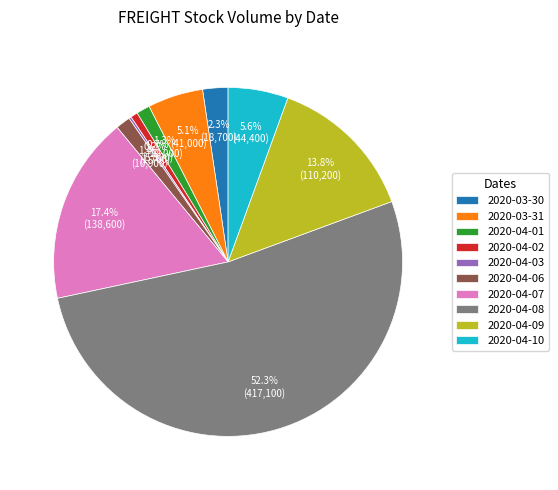

To the nearest percent, what is the difference between the largest and smallest slice percentages?

52%